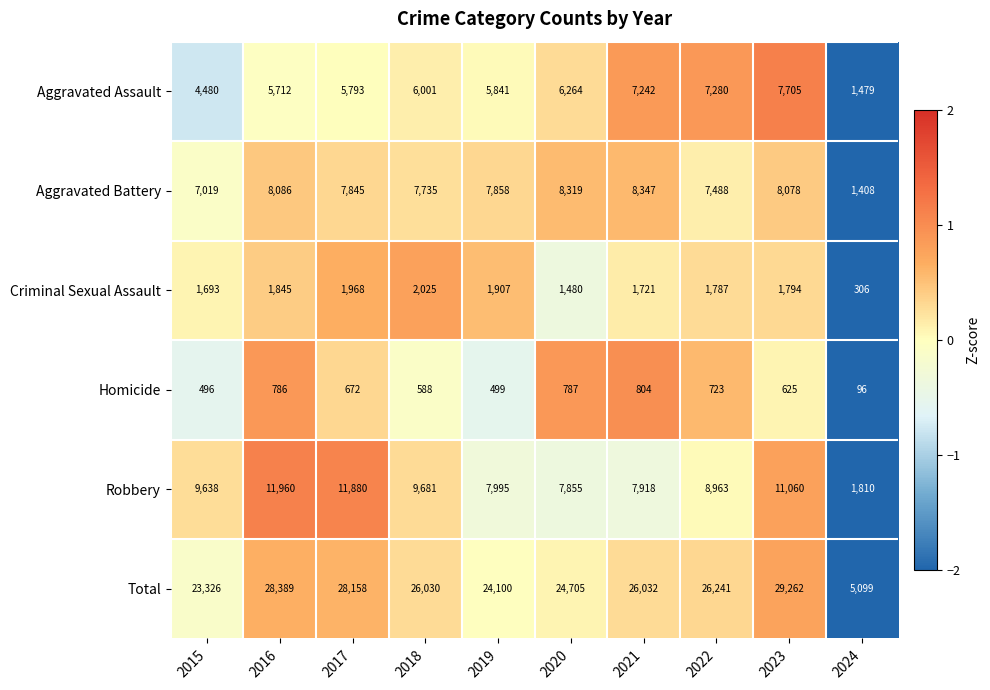

How many distinct data groups are displayed?

6